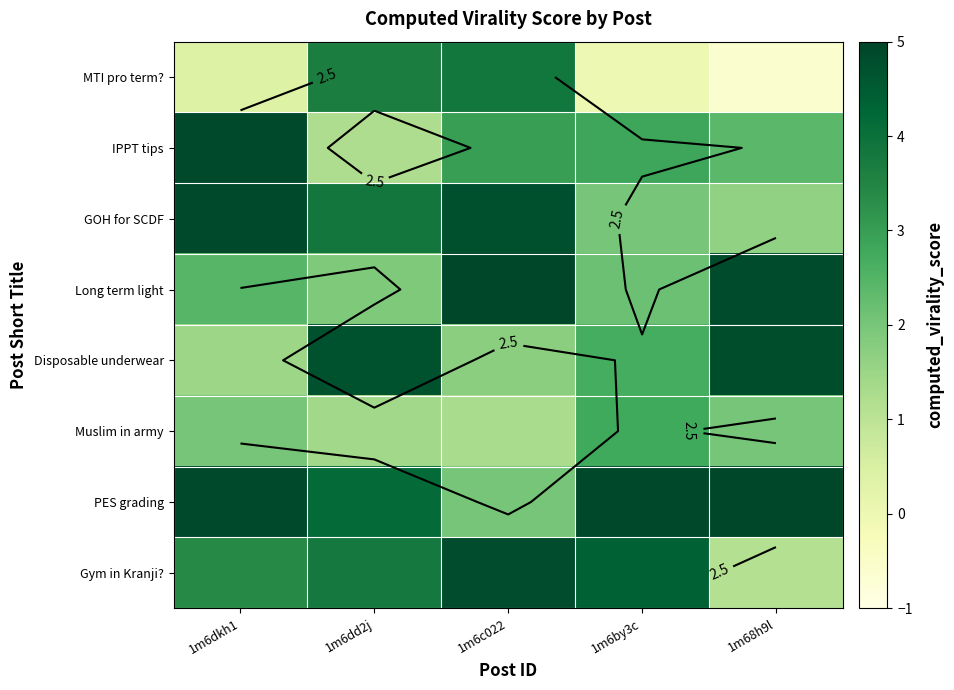

At which label does IPPT tips reach its peak?

1m6dkh1